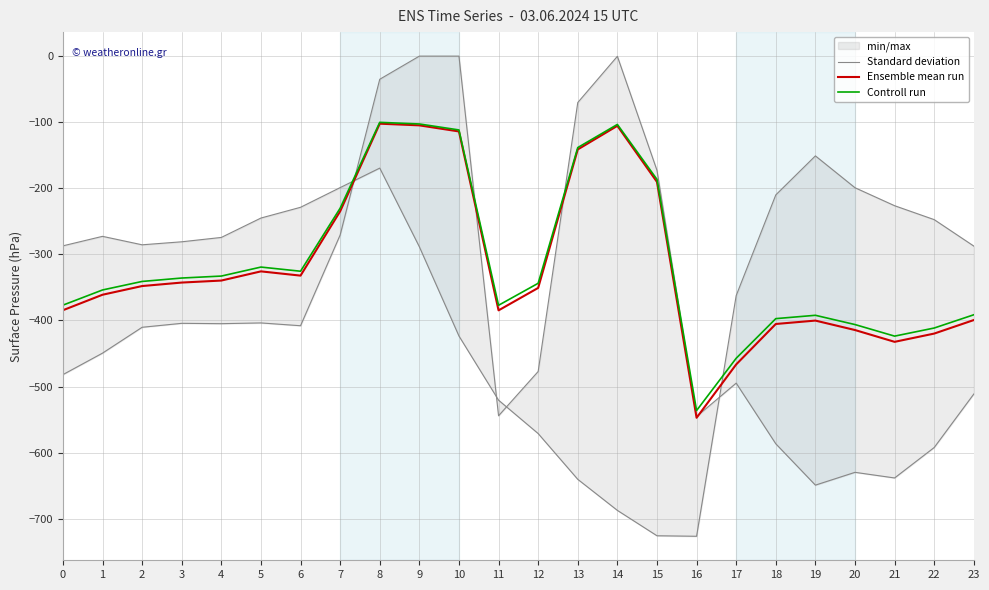

Which series has the largest total across all categories?

Controll run